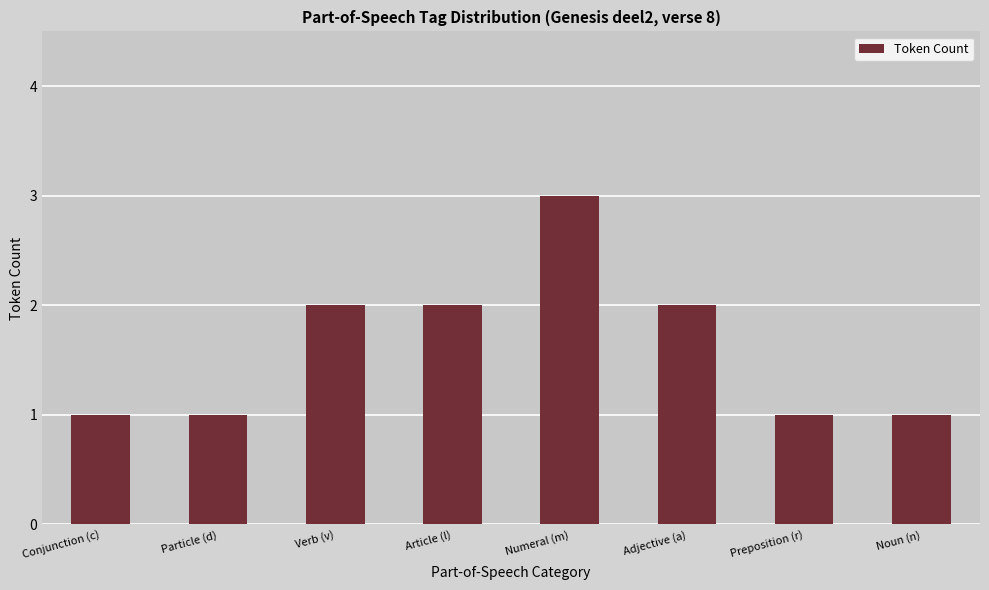

Are the bars horizontal?

No